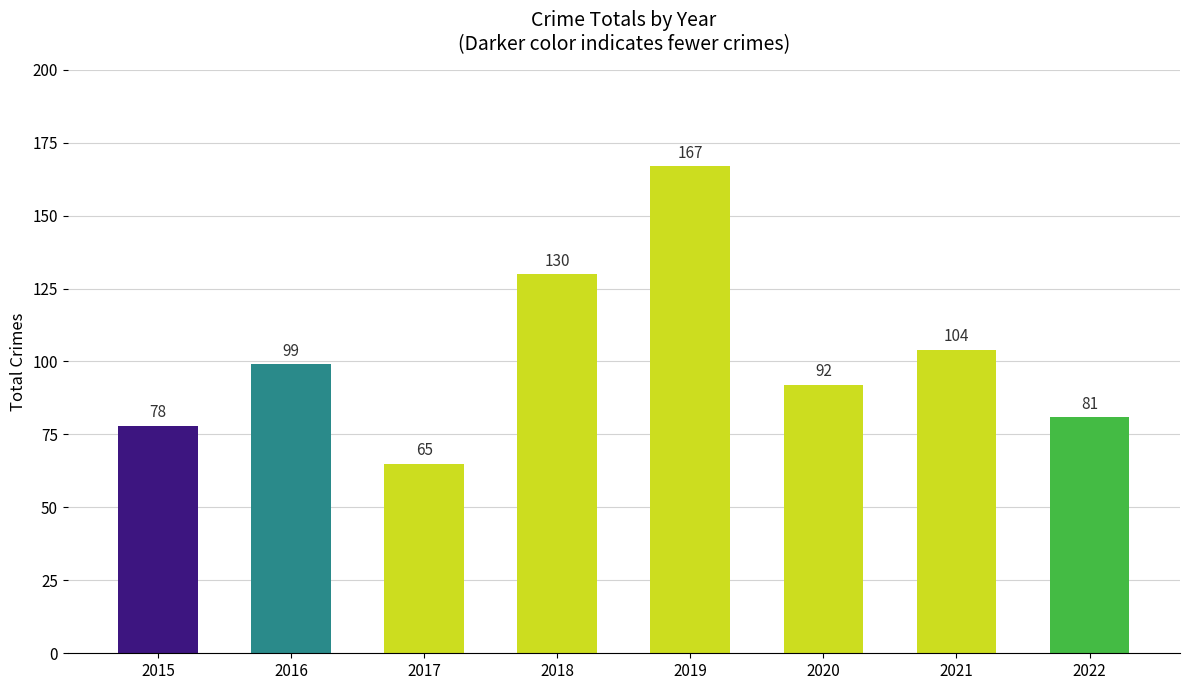

At which label is the value closest to 116?

2021